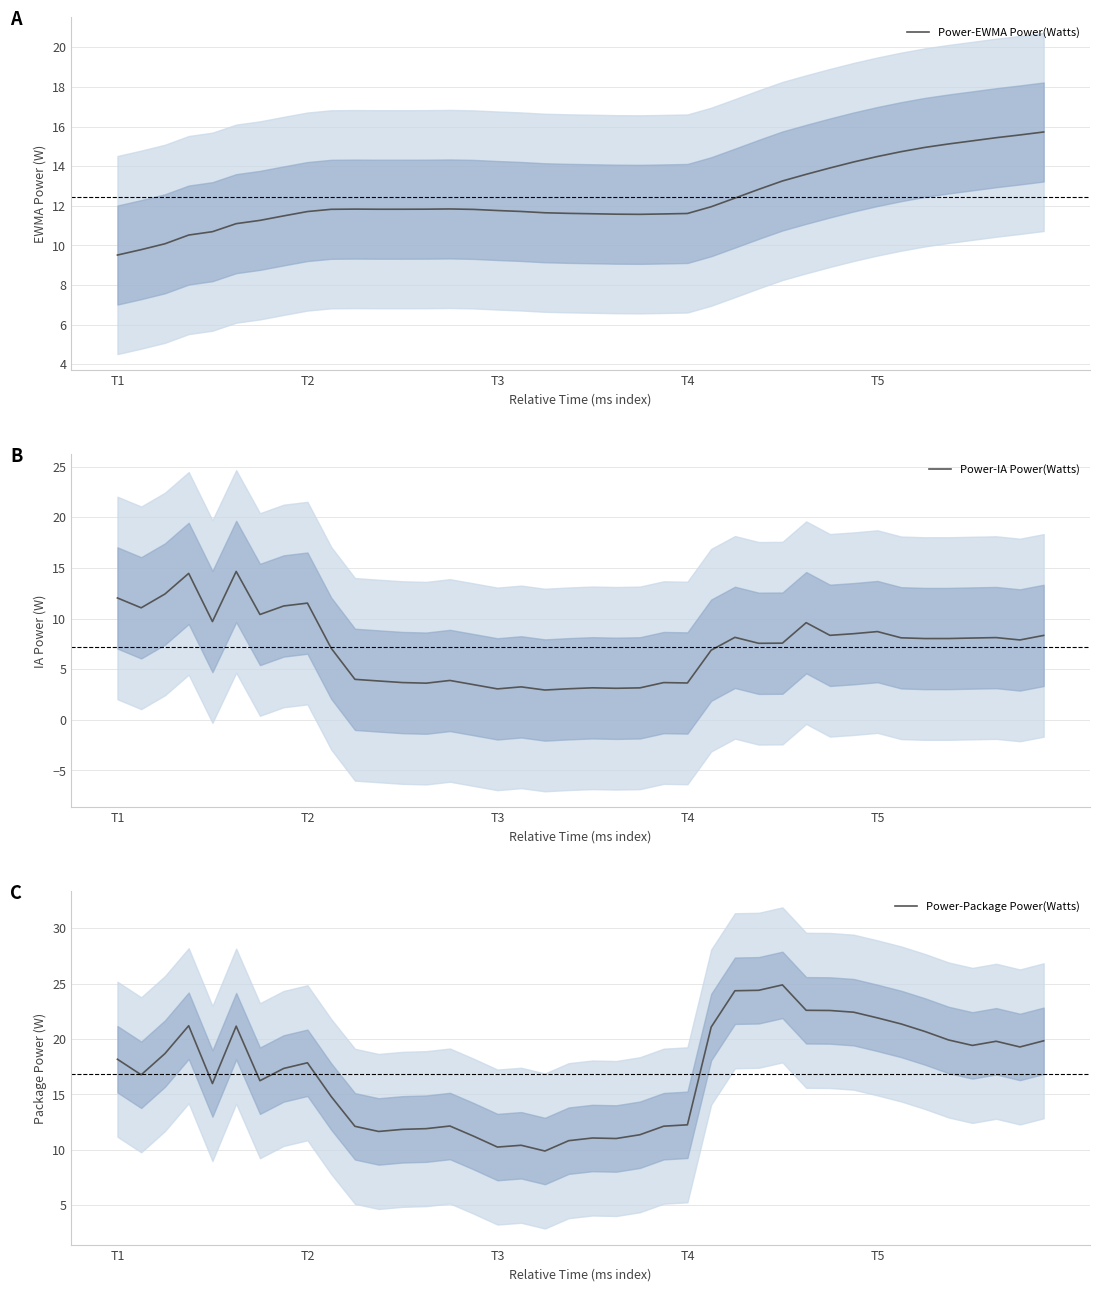

Reading left to right, transcribe all the data shown in this chart.

Power-EWMA Power(Watts): 9.5	9.8	10.1	10.5	10.7	11.1	11.3	11.5	11.7	11.8	11.8	11.8	11.8	11.8	11.8	11.8	11.8	11.7	11.6	11.6	11.6	11.6	11.6	11.6	11.6	12.0	12.4	12.8	13.3	13.6	13.9	14.2	14.5	14.7	14.9	15.1	15.3	15.4	15.6	15.7
Power-IA Power(Watts): 12.0	11.1	12.4	14.5	9.7	14.7	10.4	11.2	11.5	7.1	4.0	3.8	3.7	3.6	3.9	3.5	3.1	3.3	2.9	3.1	3.2	3.1	3.2	3.7	3.6	6.9	8.1	7.6	7.6	9.6	8.3	8.5	8.7	8.1	8.0	8.0	8.1	8.1	7.9	8.3
Power-Package Power(Watts): 18.2	16.8	18.7	21.2	16.0	21.2	16.2	17.3	17.8	14.8	12.1	11.6	11.8	11.9	12.1	11.2	10.2	10.4	9.9	10.8	11.1	11.0	11.4	12.1	12.2	21.1	24.4	24.4	24.9	22.6	22.6	22.4	21.9	21.4	20.7	19.9	19.4	19.8	19.3	19.8